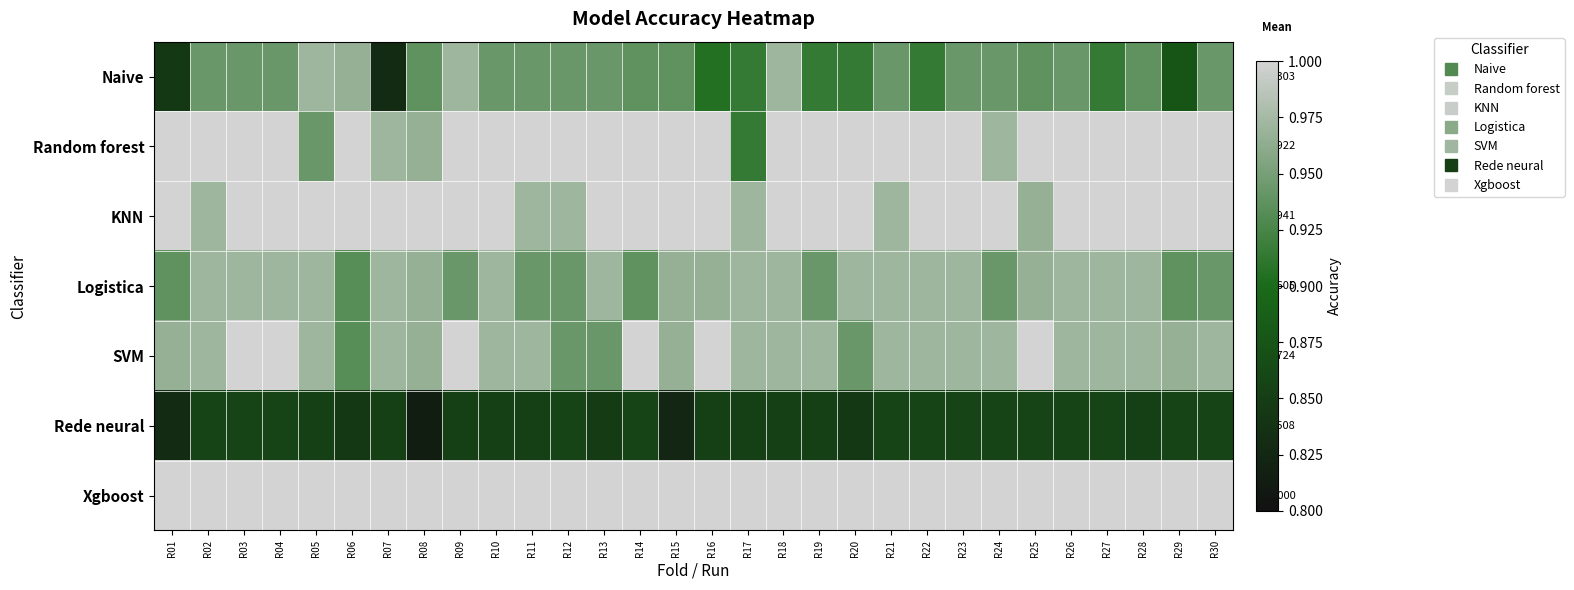

At which category is the sum across all series the highest?

R03